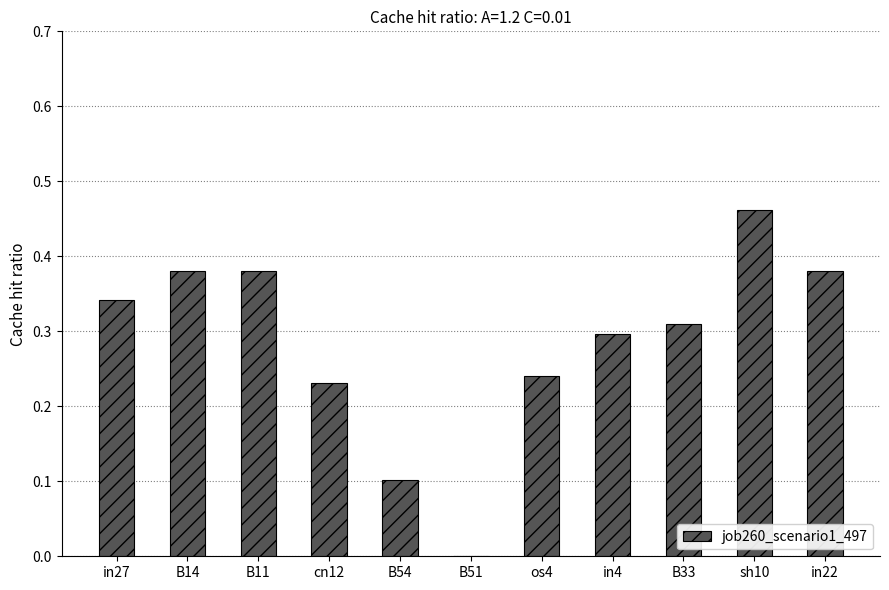

Does the chart contain stacked bars?

No